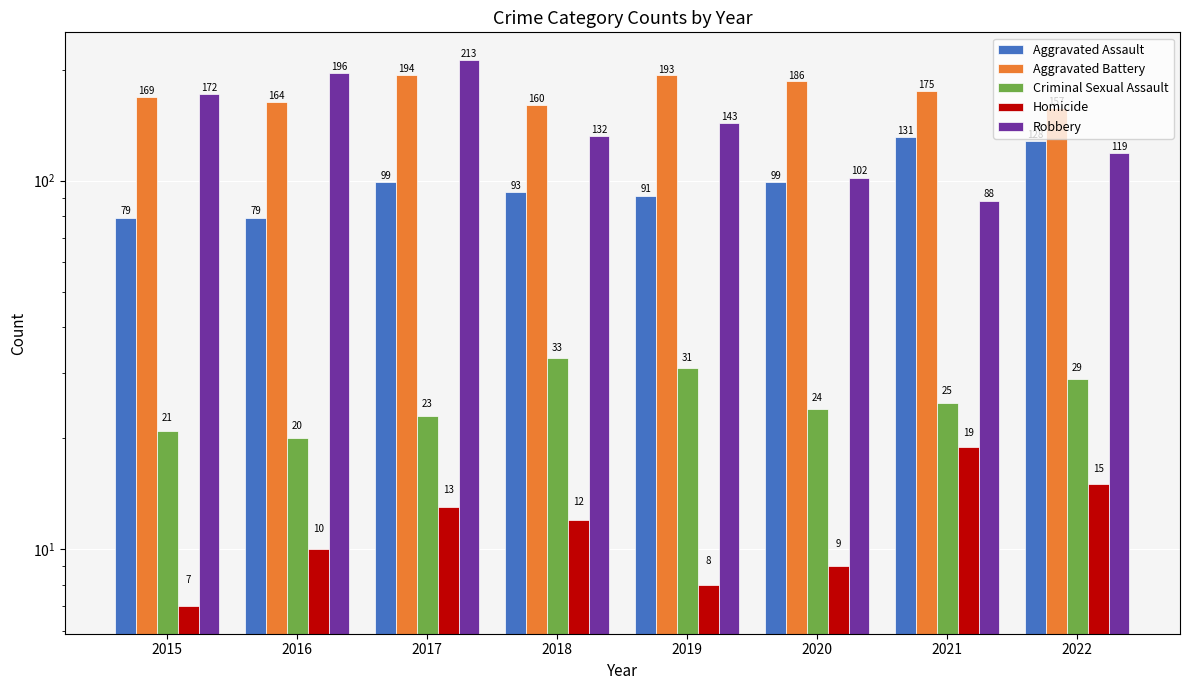

What is the total value across all series at 2019?

466